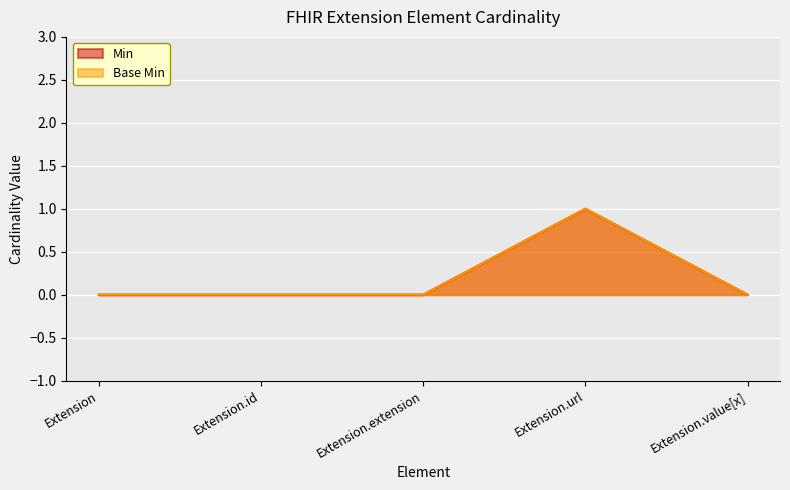

At which category does the chart reach its minimum across all series?

Extension